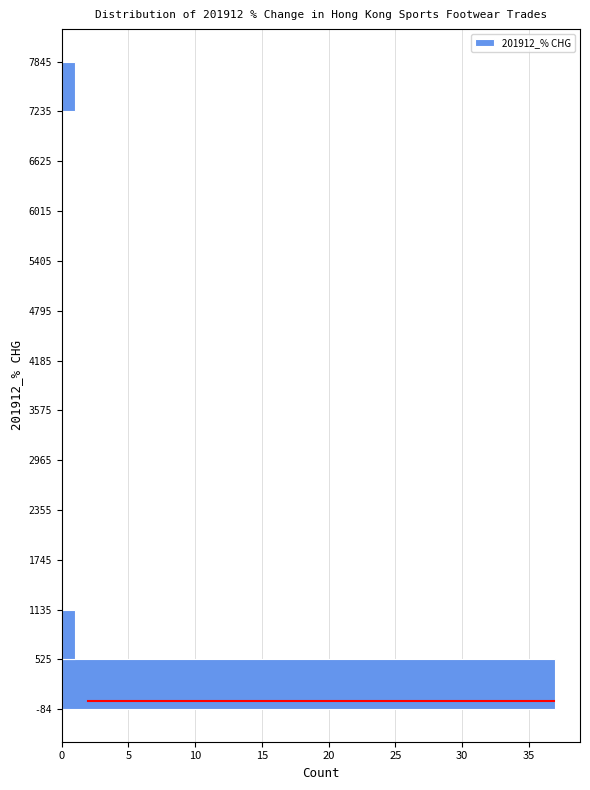

Reading bottom to top, list every bar in this chart as the range it spans on the y-axis followed by its length. The values are not printed on the chart, so give them approximately, as read against the axis.

-84 to 525: 37
525 to 1135: 1
1135 to 1745: 0
1745 to 2355: 0
2355 to 2965: 0
2965 to 3575: 0
3575 to 4185: 0
4185 to 4795: 0
4795 to 5405: 0
5405 to 6015: 0
6015 to 6625: 0
6625 to 7235: 0
7235 to 7845: 1